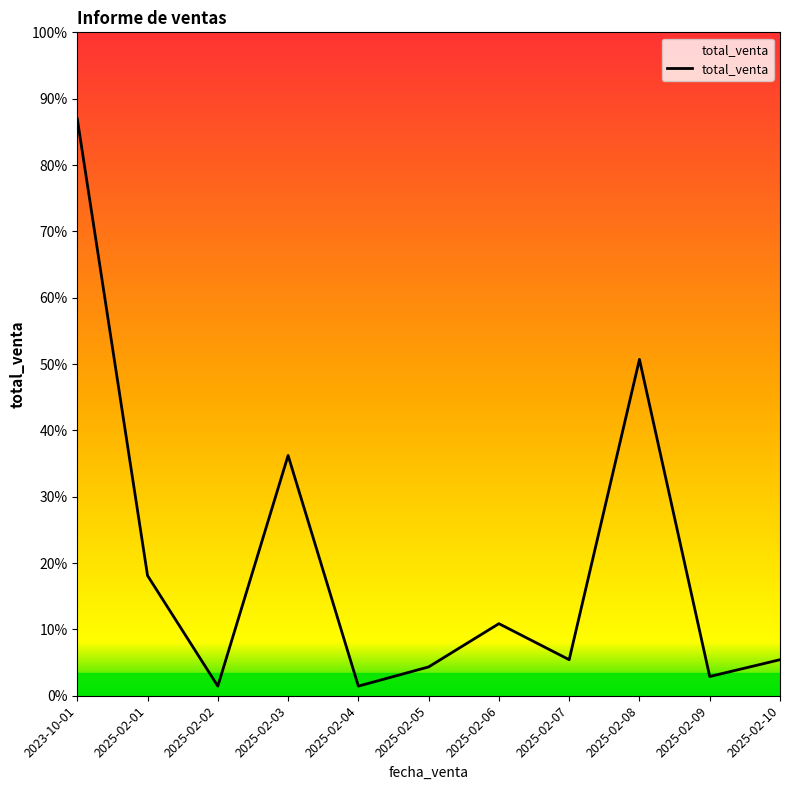

Does the chart have visible grid lines?

No